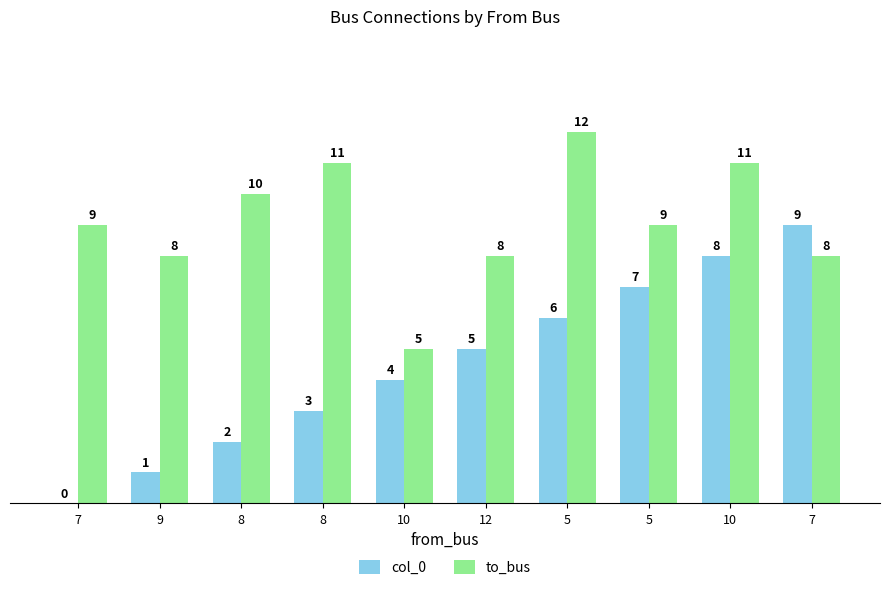

Does the chart contain stacked bars?

No